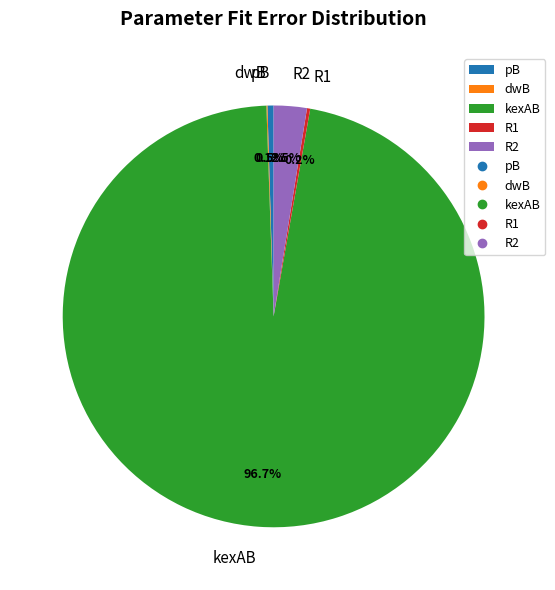

What portion of the pie excludes pB?

99.5%